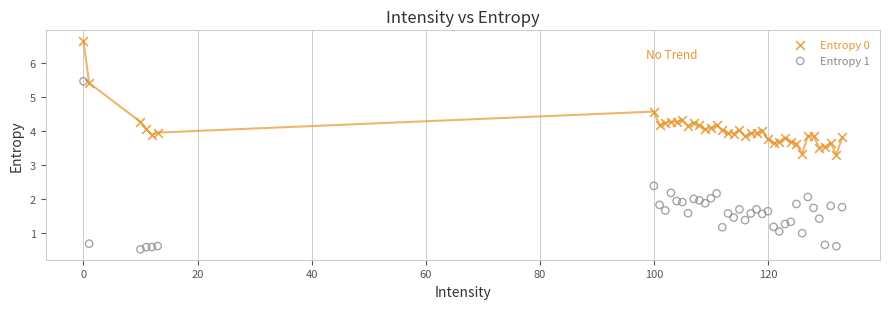

What are all the series names shown in the legend?

Entropy 0, Entropy 1